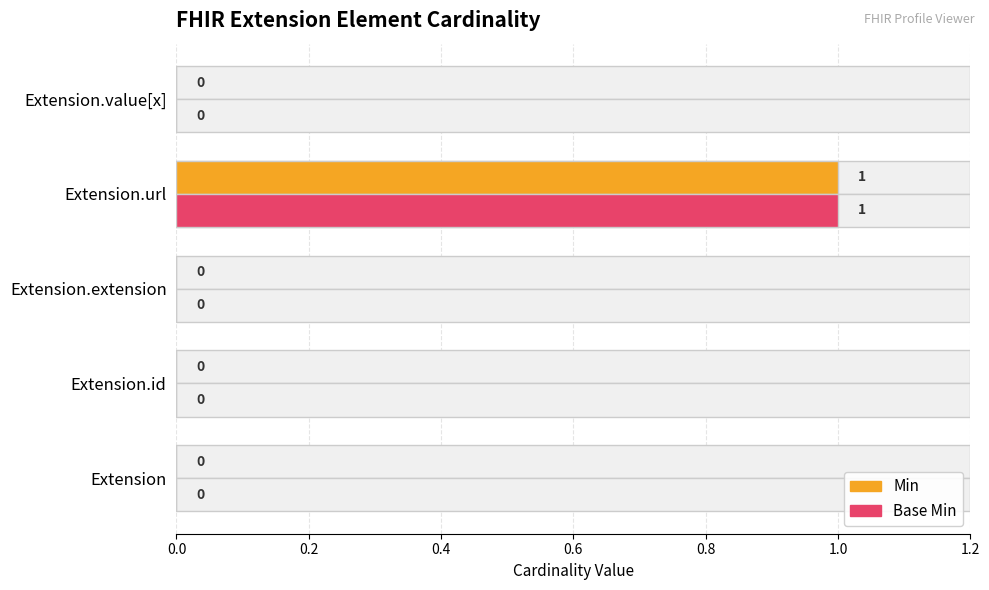

Reading left to right, what are all the values shown in this chart?

Min: 0	0	0	1	0
Base Min: 0	0	0	1	0